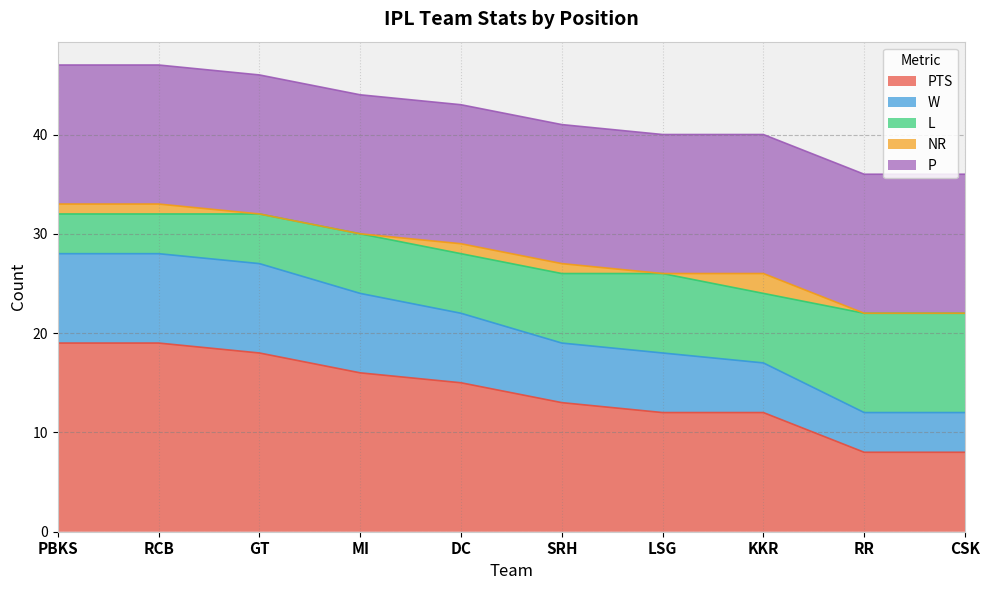

What is the label of the 4th point from the left?

MI